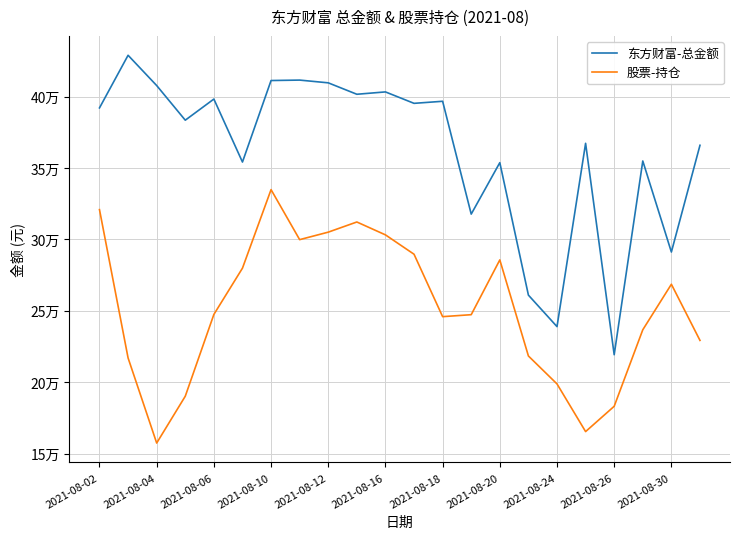

What are all the series names shown in the legend?

东方财富-总金额, 股票-持仓